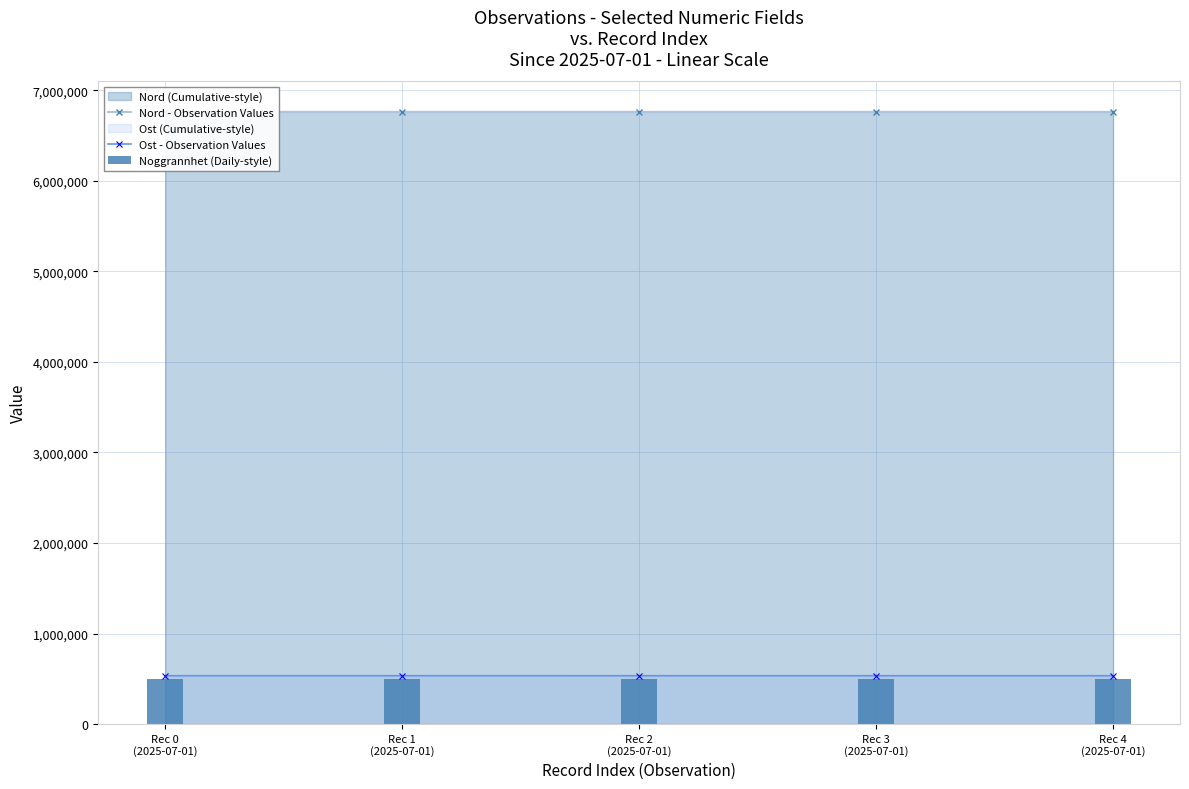

What is the average value of the Ost - Observation Values series?

533852